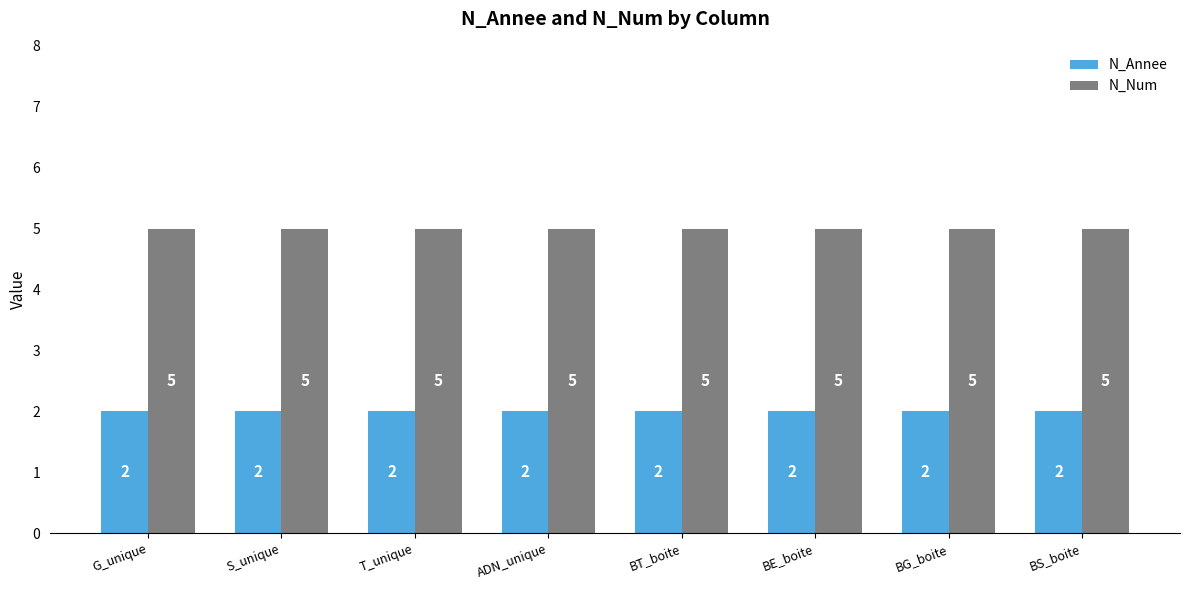

What is the total value across all series at T_unique?

7